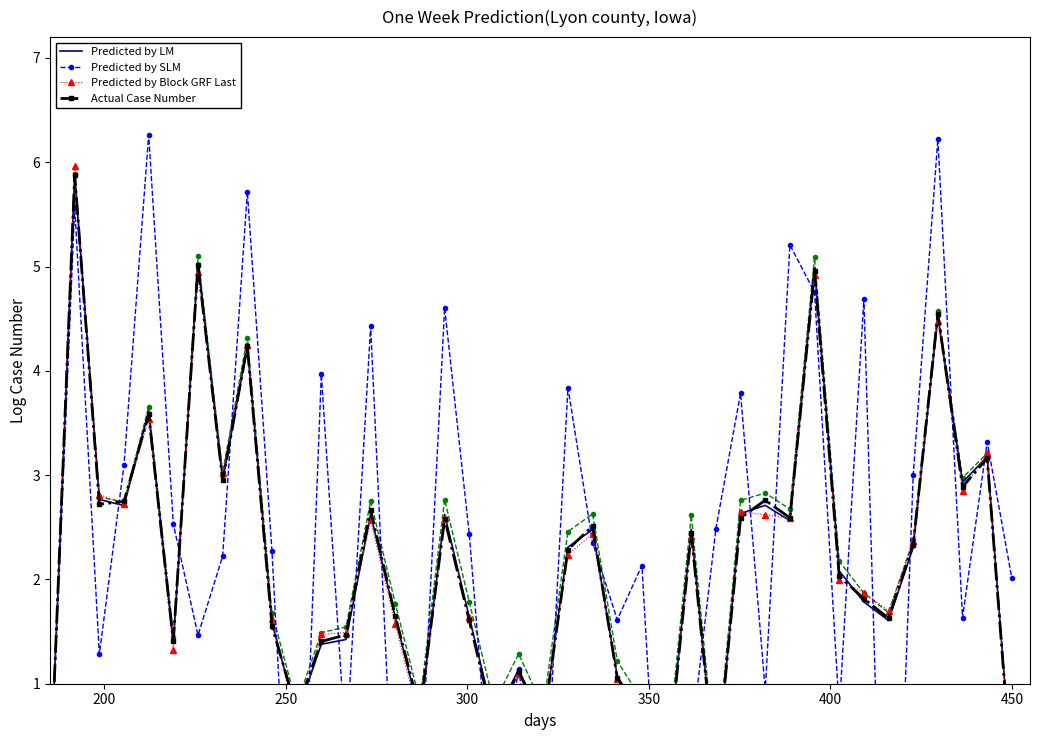

What is the difference between the maximum and second lowest values in the Predicted by Block GRF Last series?

5.9